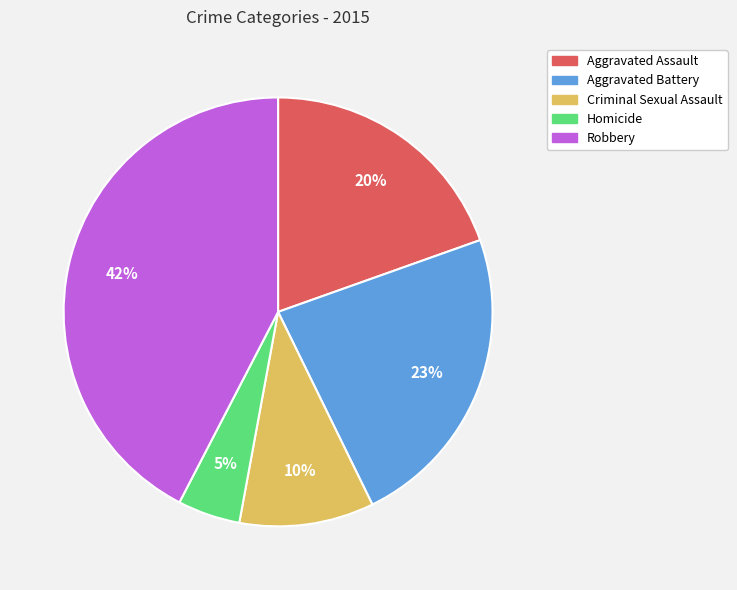

How many segments does this pie chart have?

5